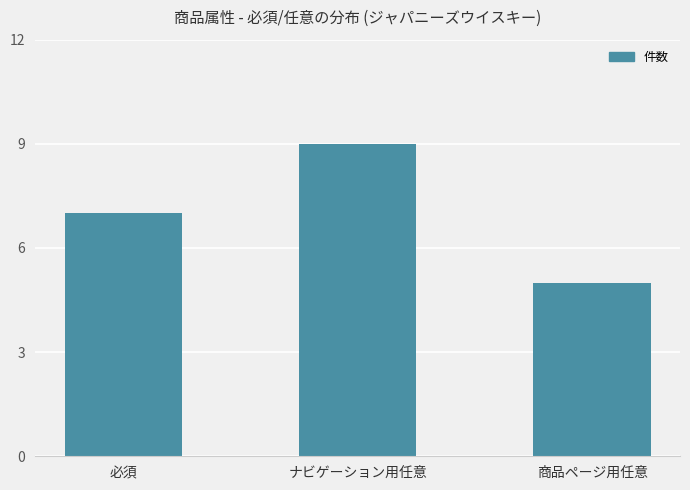

Reading left to right, extract all data points from this chart.

7	9	5